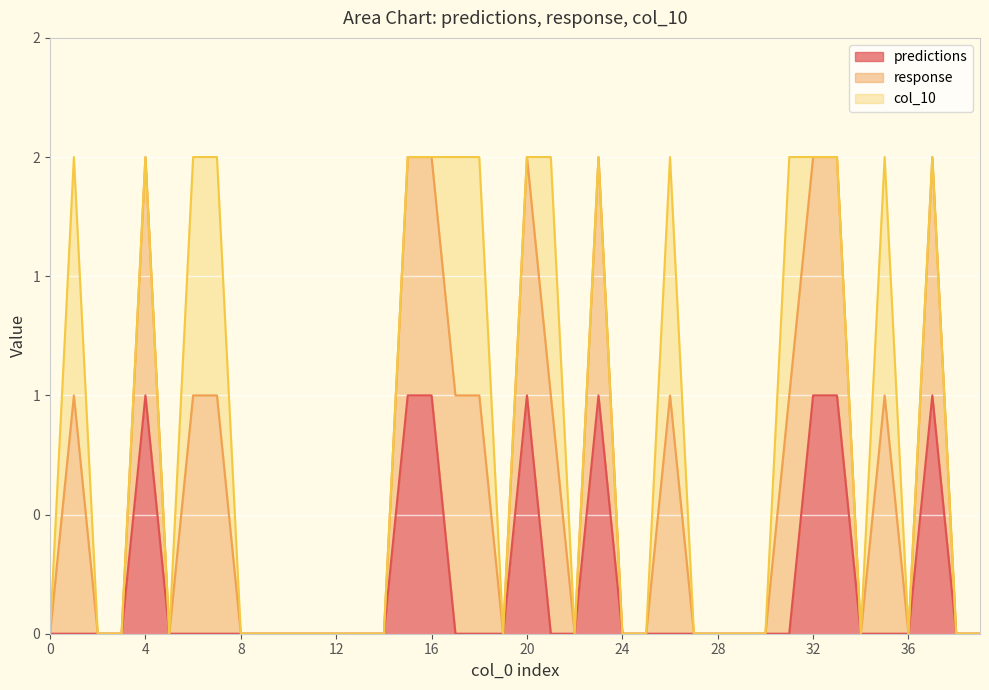

What are all the series names shown in the legend?

predictions, response, col_10